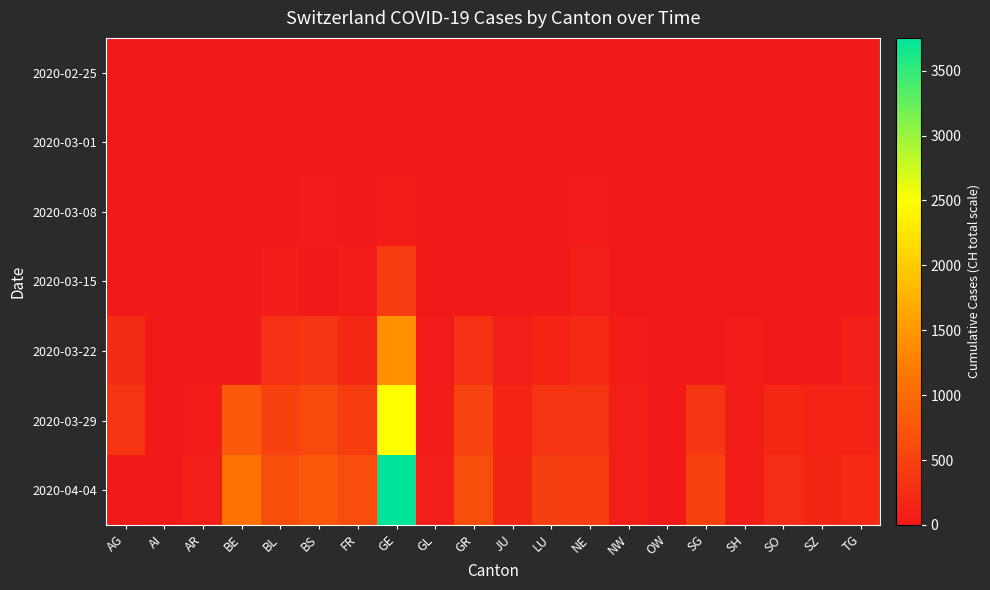

Which label corresponds to the smallest value in the chart?

AG